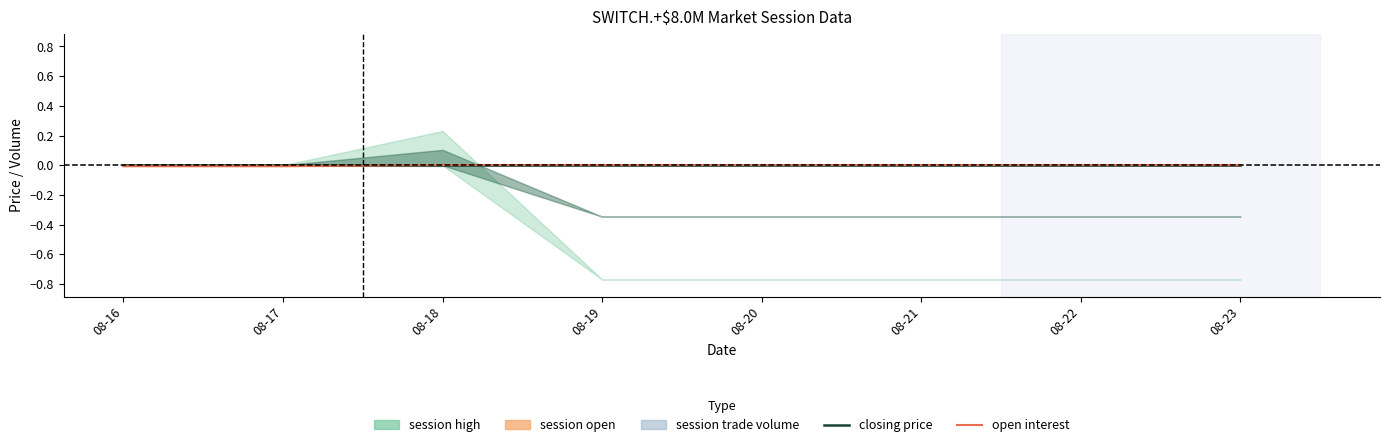

Between 08-17 and 08-22, which is larger?

08-17